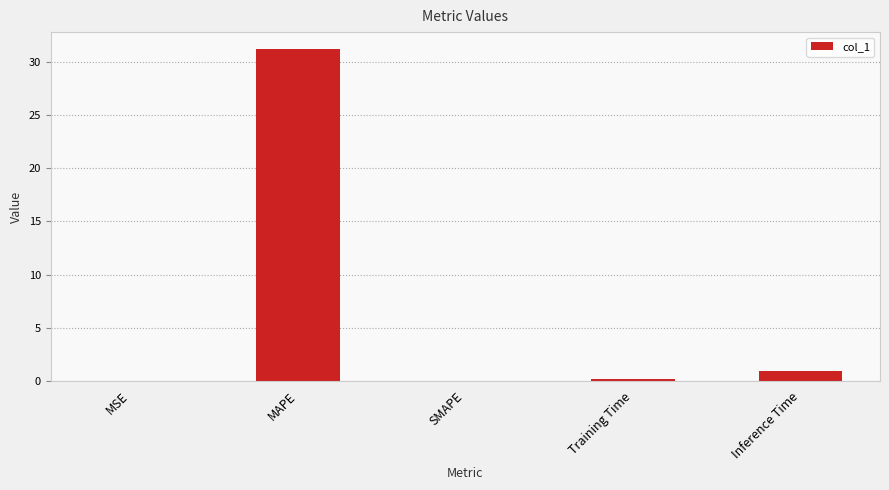

Between Training Time and MAPE, which is larger?

MAPE